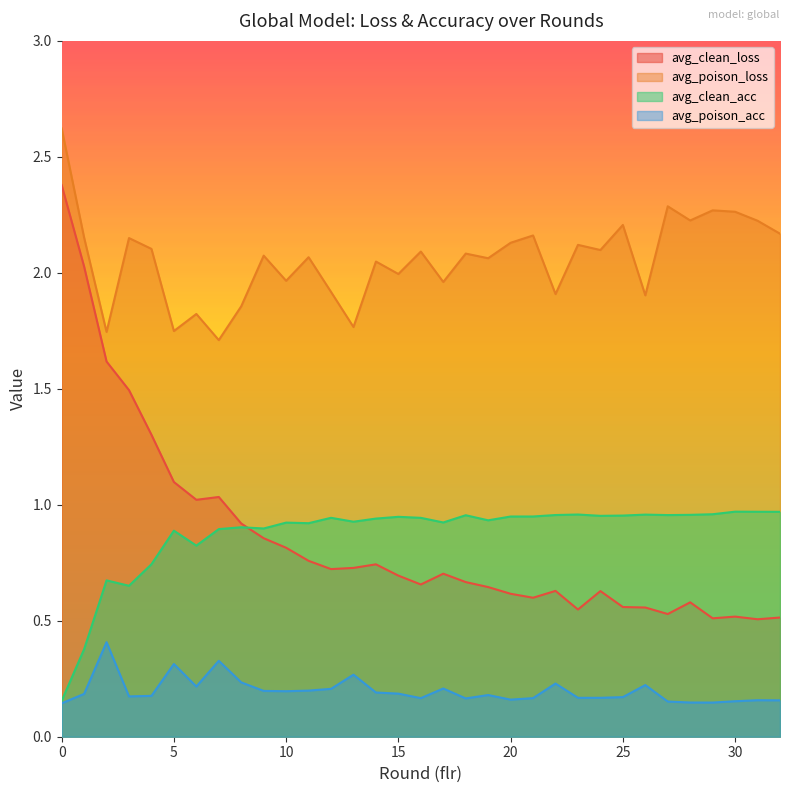

Which series changed the most between 15 and 21?

avg_poison_loss